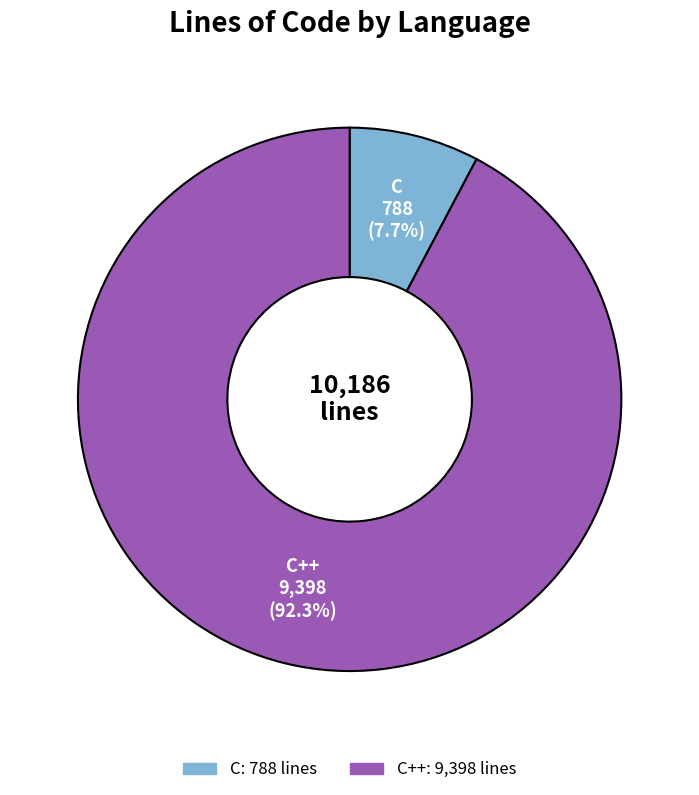

Does any single category account for the majority?

Yes